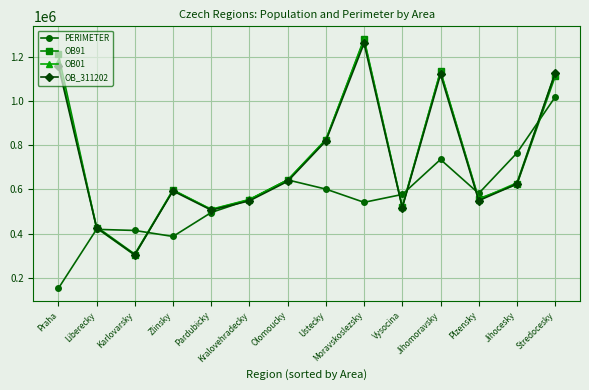

True or false: PERIMETER has a value of 842765 at Pardubicky.

False